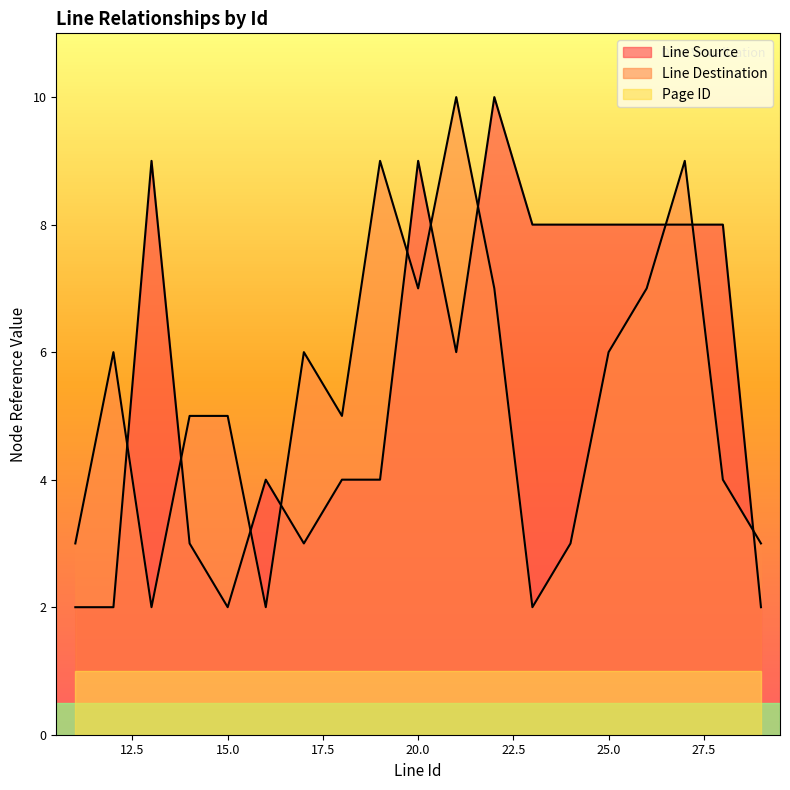

In Line Destination, how many points are higher than both neighbors (excluding endpoints)?

5